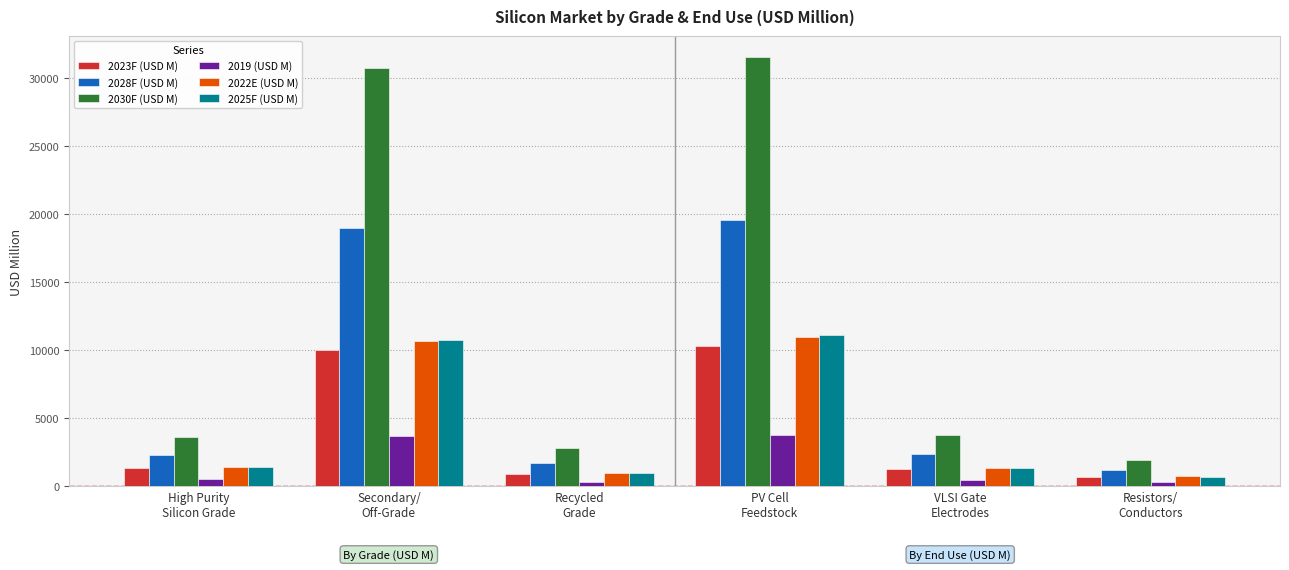

Which category has the highest value in the 2030F (USD M) series?

PV Cell
Feedstock